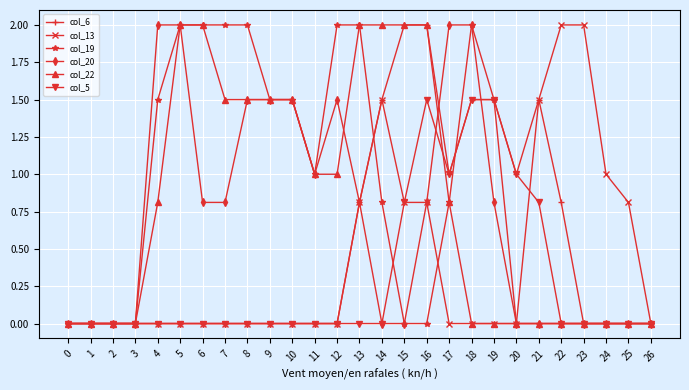

Is the value of col_13 at 14 greater than the value of col_5 at 13?

Yes